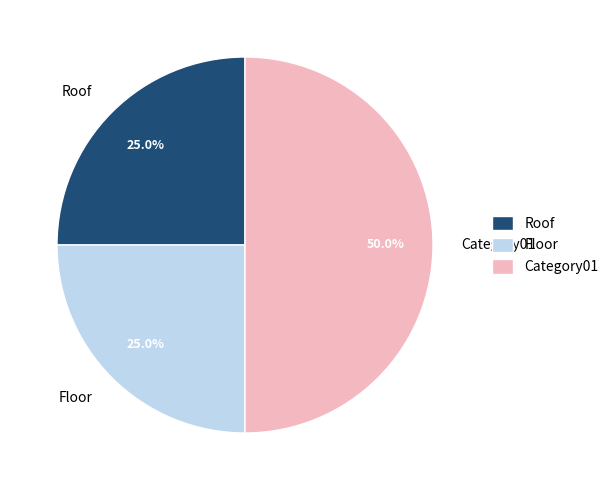

Do Category01 and Roof together represent more than half of the pie?

Yes